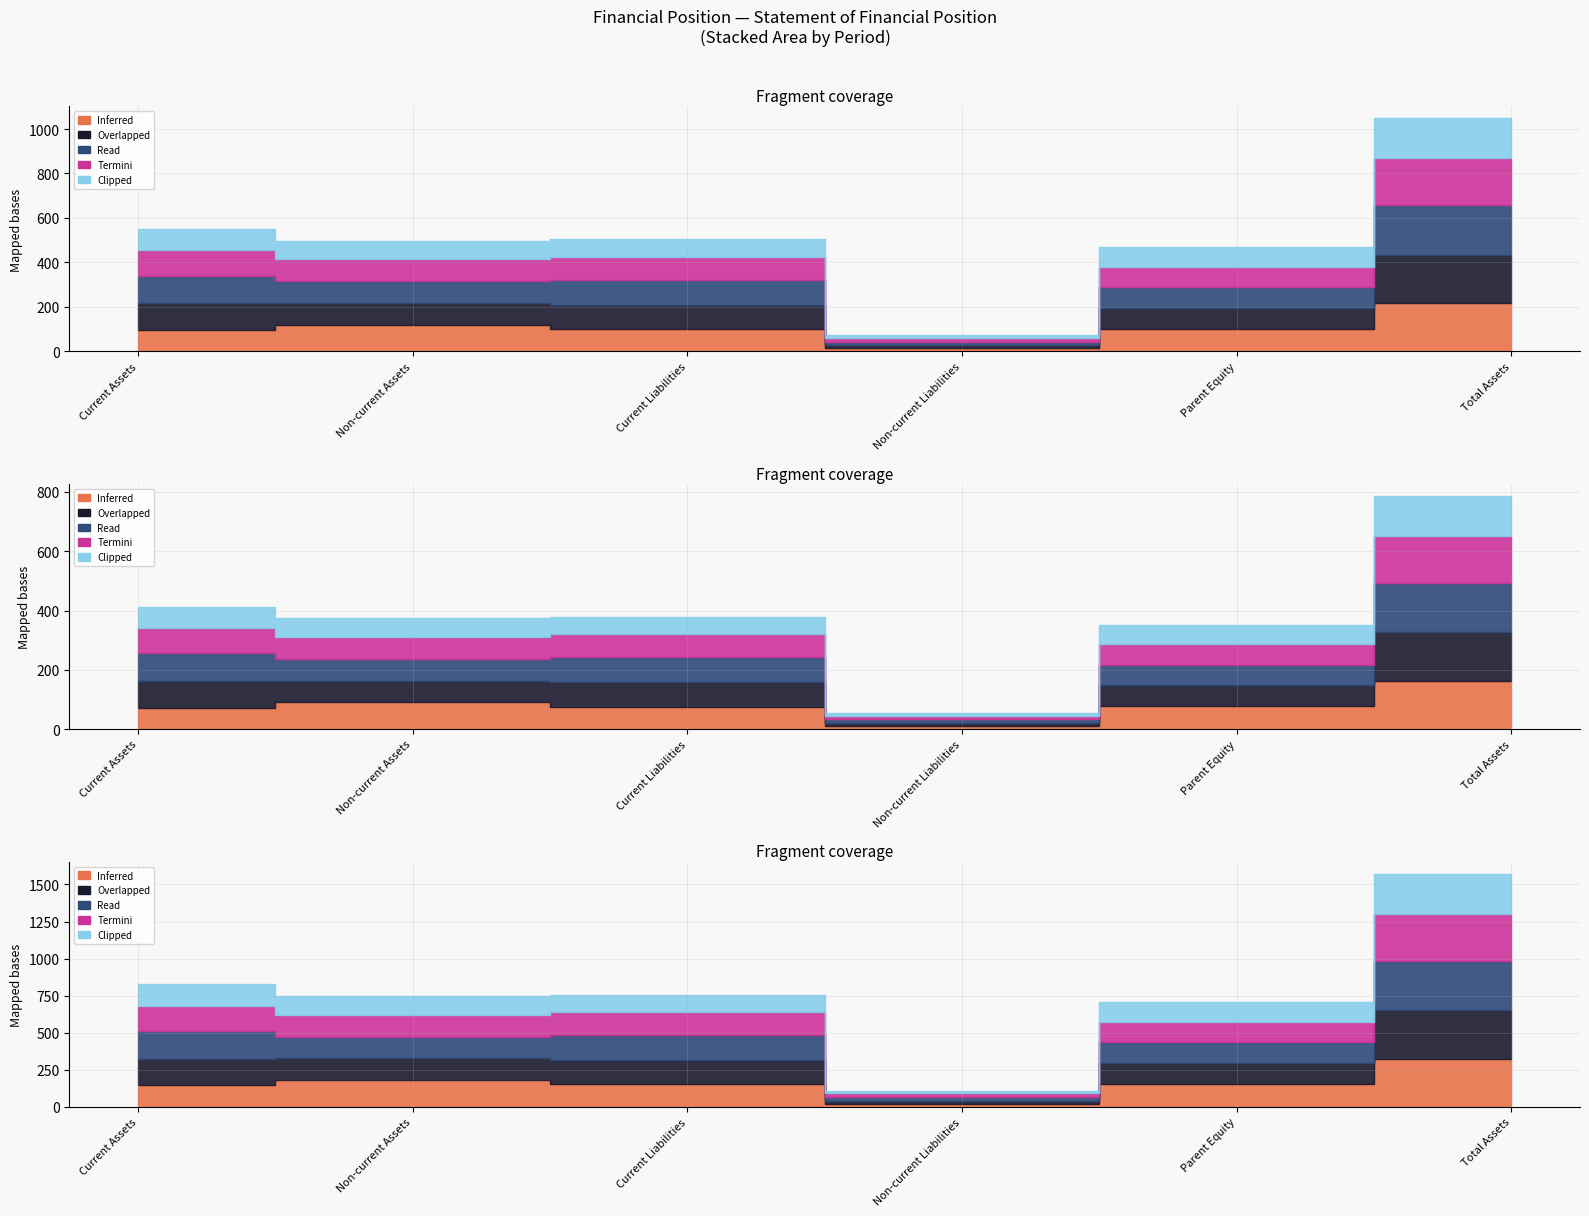

What is the label of the 5th point from the right?

Non-current Assets